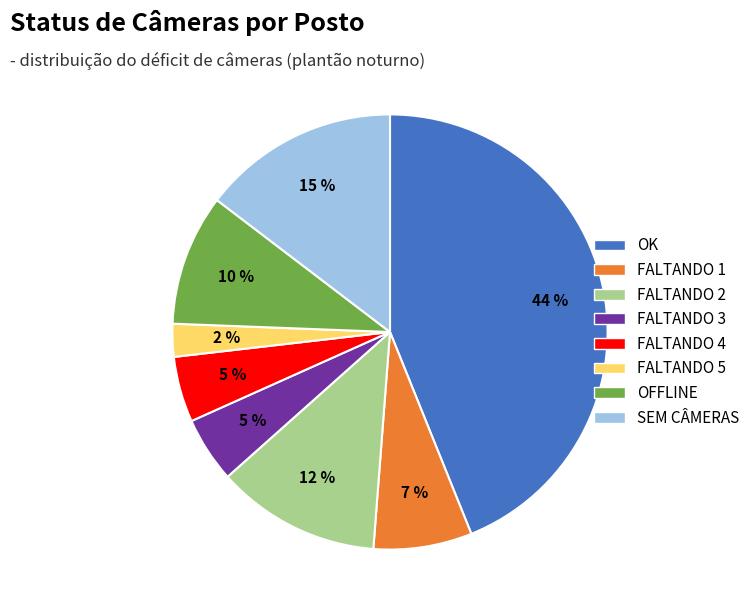

To the nearest percent, what percentage of the pie is FALTANDO 1?

7%